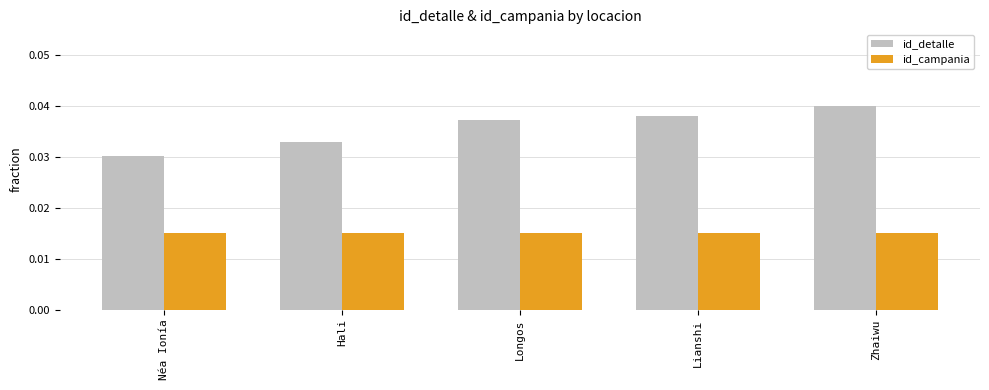

List the labels in order of id_detalle value, largest first.

Zhaiwu, Lianshi, Longos, Hali, Néa Ionía